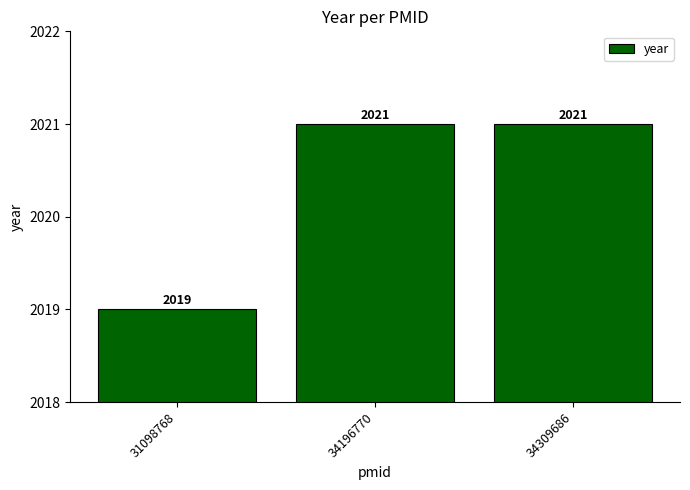

Read the value at 31098768.

2019